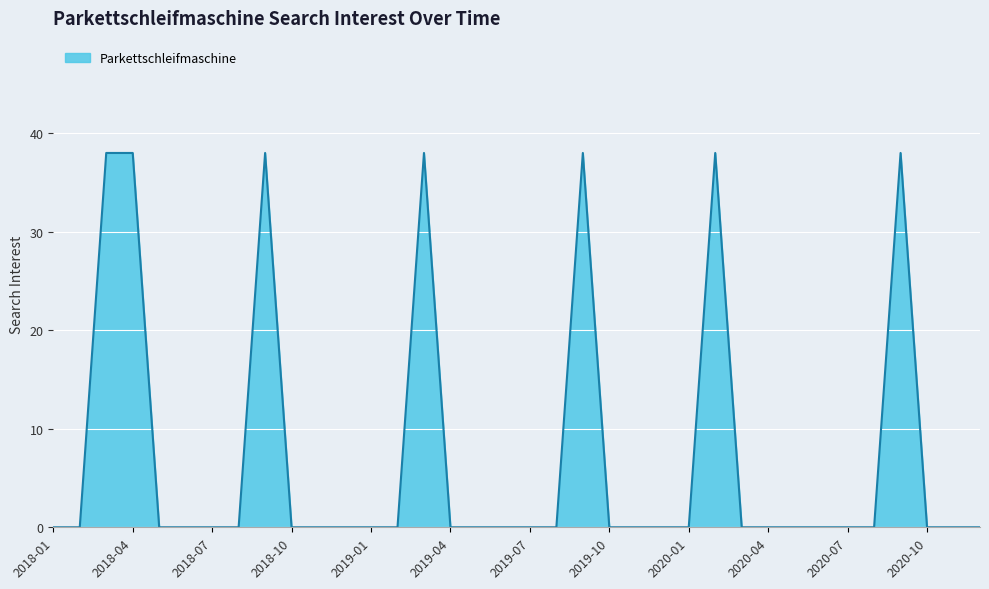

What is the difference between the maximum and minimum values?

38